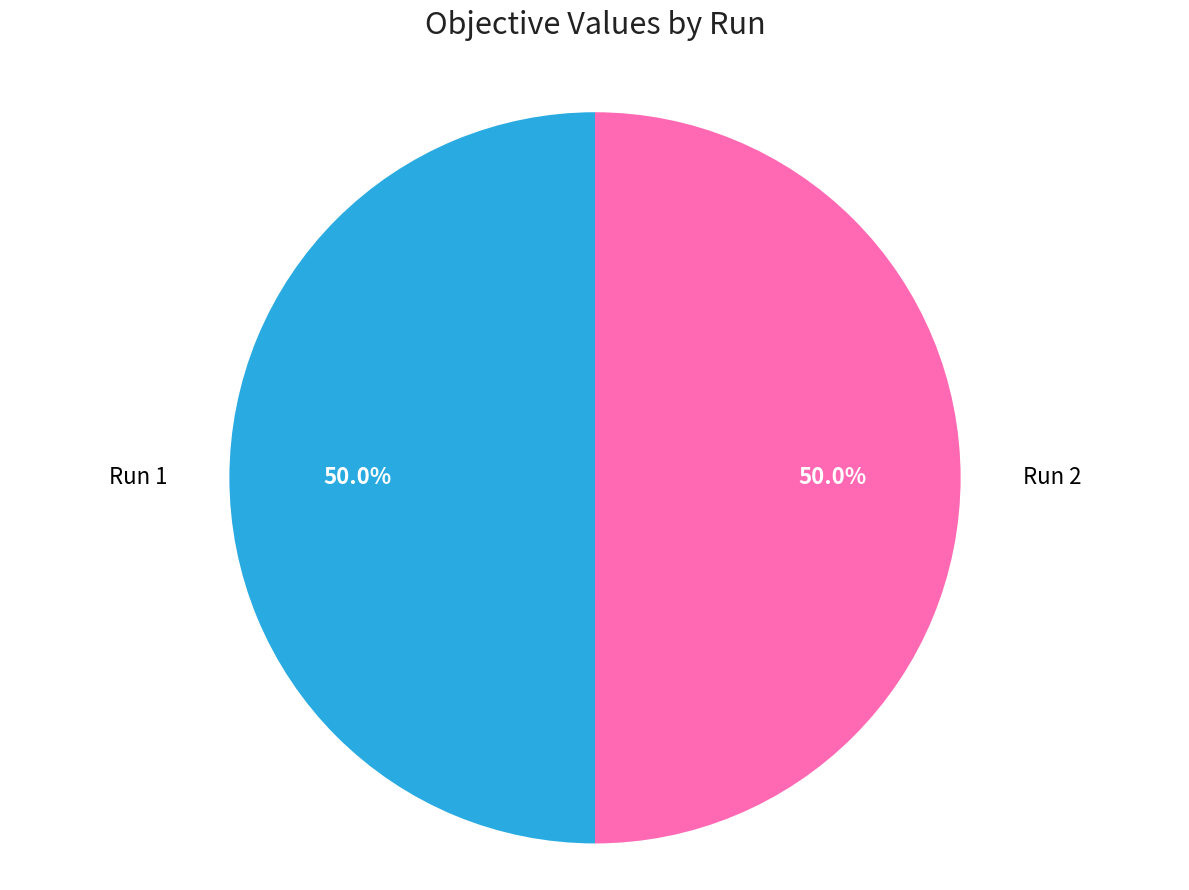

Count the number of slices in the pie.

2